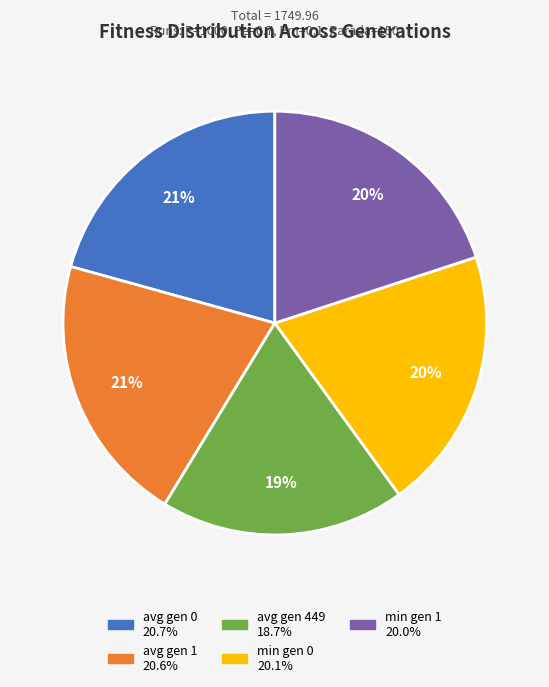

Is avg gen 0 the majority of the pie?

No